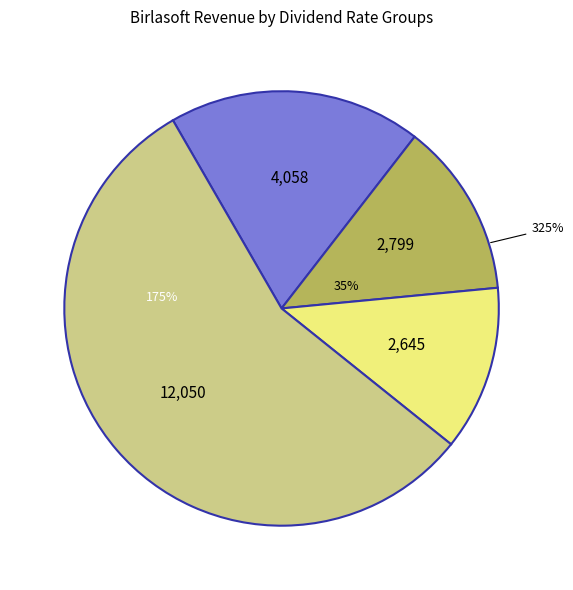

True or false: Mar 12 accounts for 10% of the total.

False